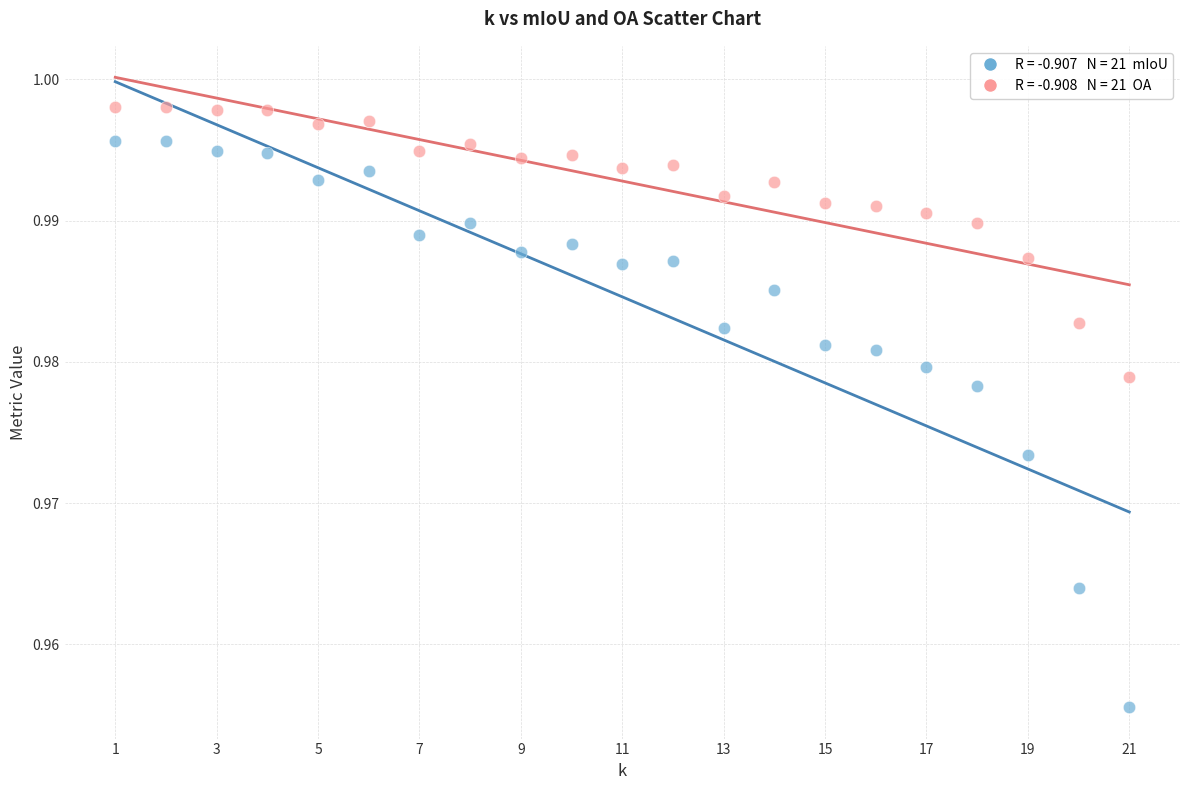

Across all data points, what is the range of X values (max minus min)?

20.0